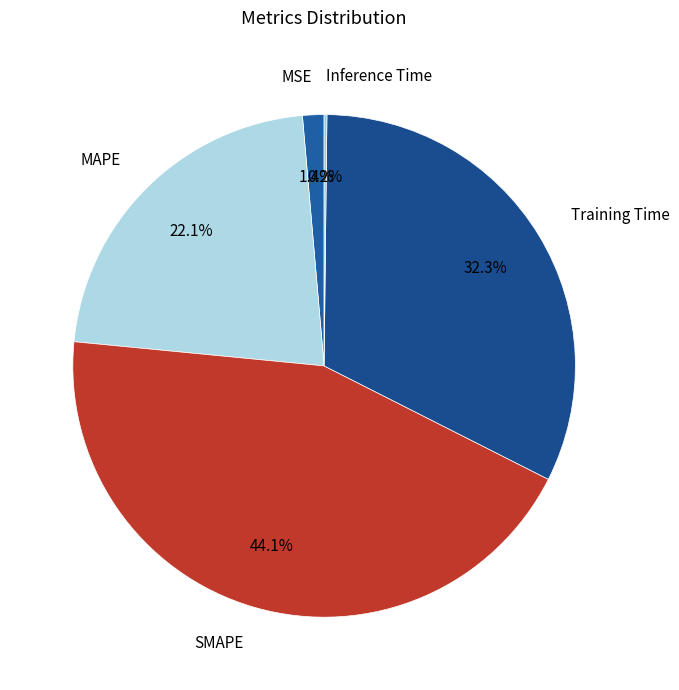

To the nearest percent, what is the difference between the largest and smallest slice percentages?

44%